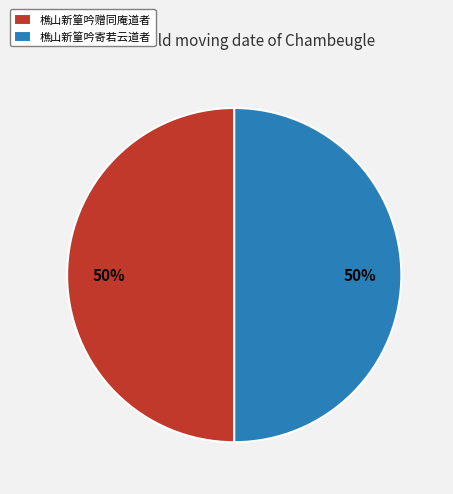

Do 樵山新篁吟寄若云道者 and 樵山新篁吟赠同庵道者 together represent more than half of the pie?

Yes